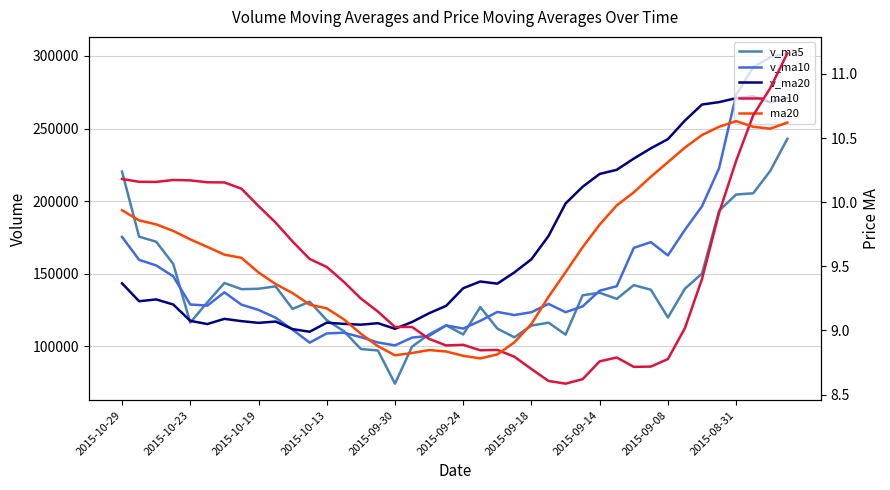

Count the number of categories in the chart.

40